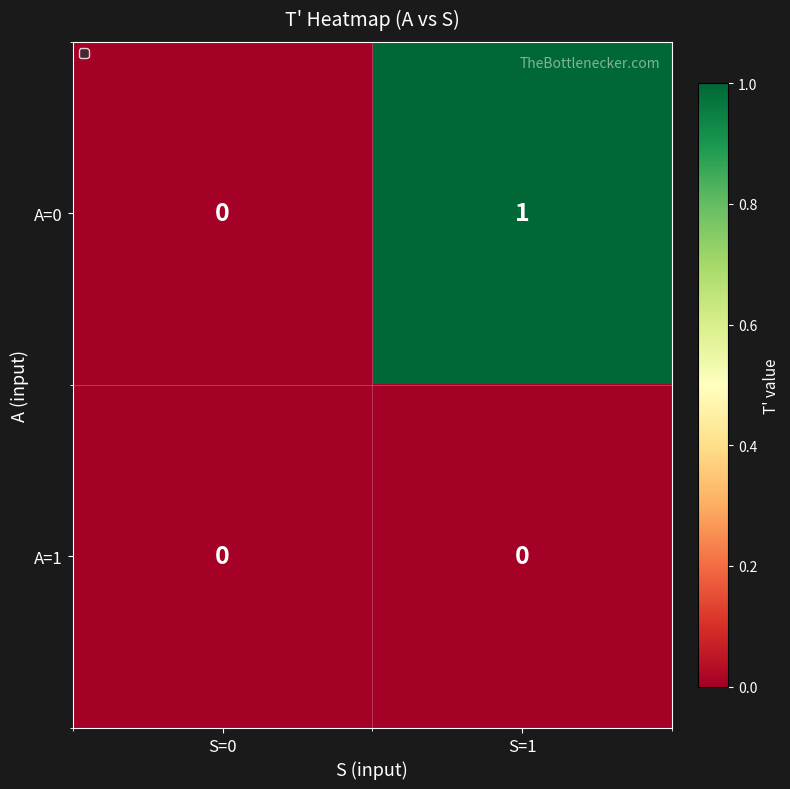

What is the spread (max minus min) of values at S=1?

1